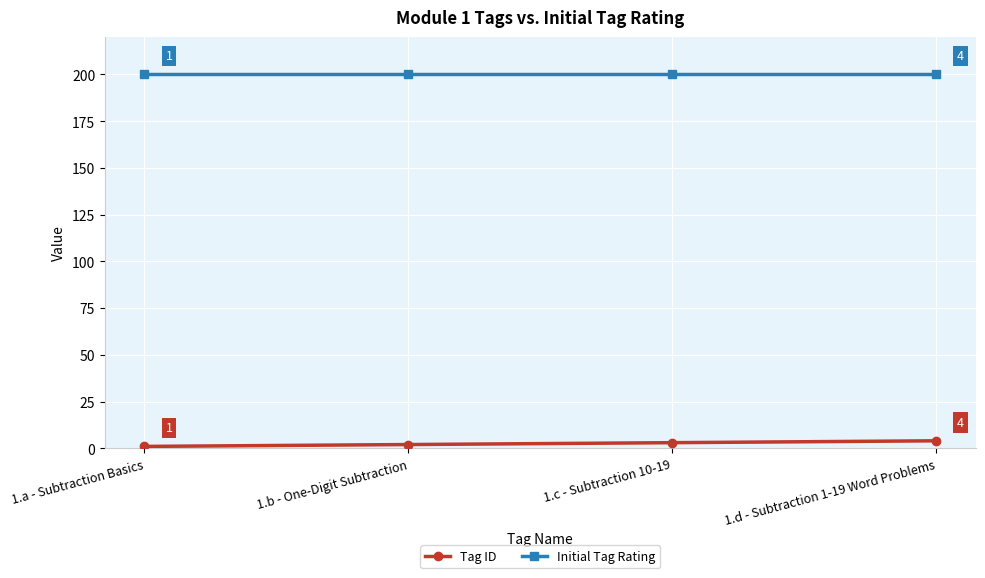

Is the value of Tag ID at 1.d - Subtraction 1-19 Word Problems greater than the value of Initial Tag Rating at 1.b - One-Digit Subtraction?

No